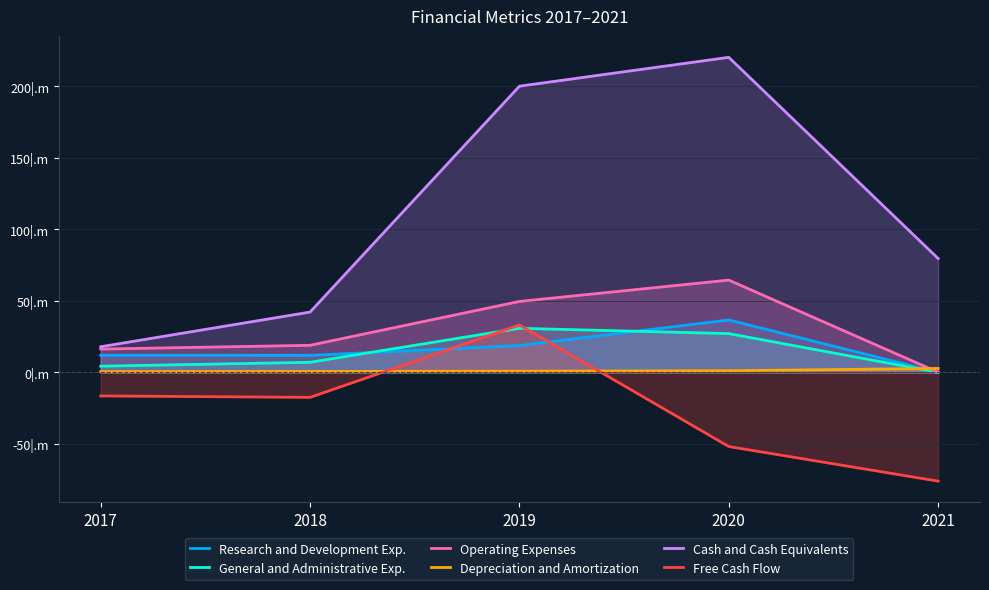

Is it true that Operating Expenses equals 0.0 at 2021?

False